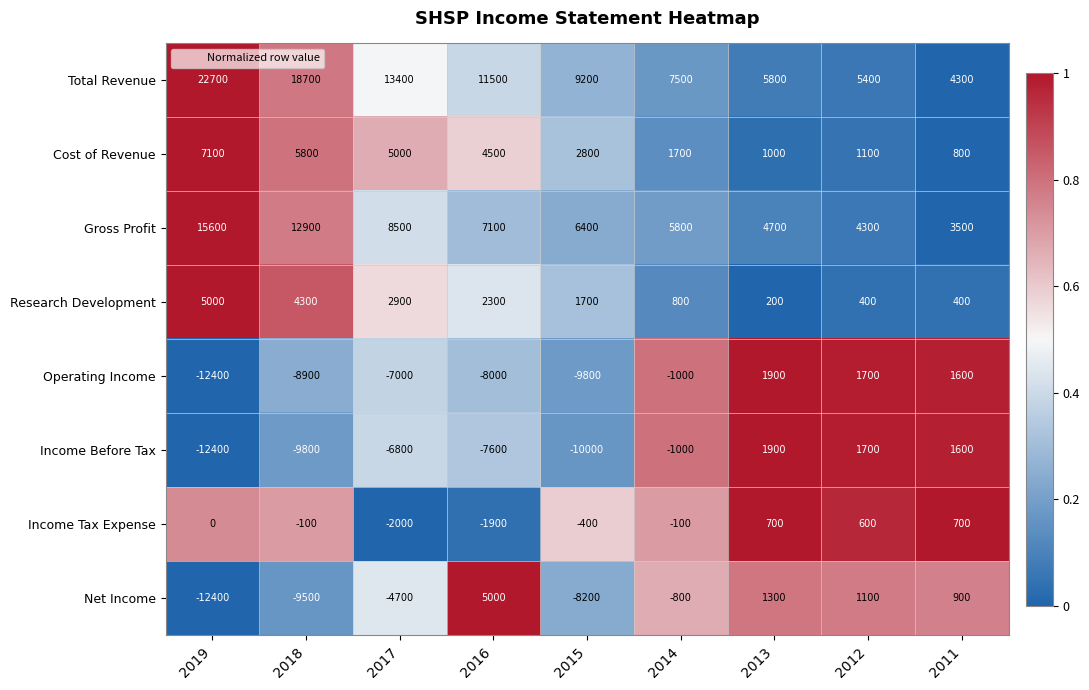

Which category has the lowest value across all series?

2019